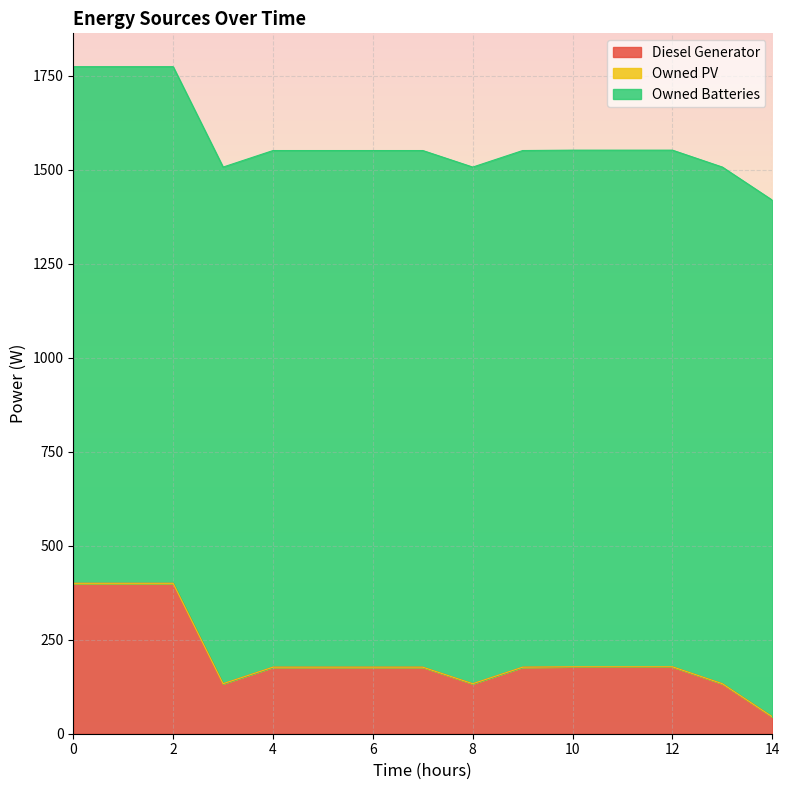

Rank the categories by Diesel Generator value from lowest to highest.

14, 3, 8, 13, 4, 5, 6, 7, 9, 10, 11, 12, 0, 1, 2